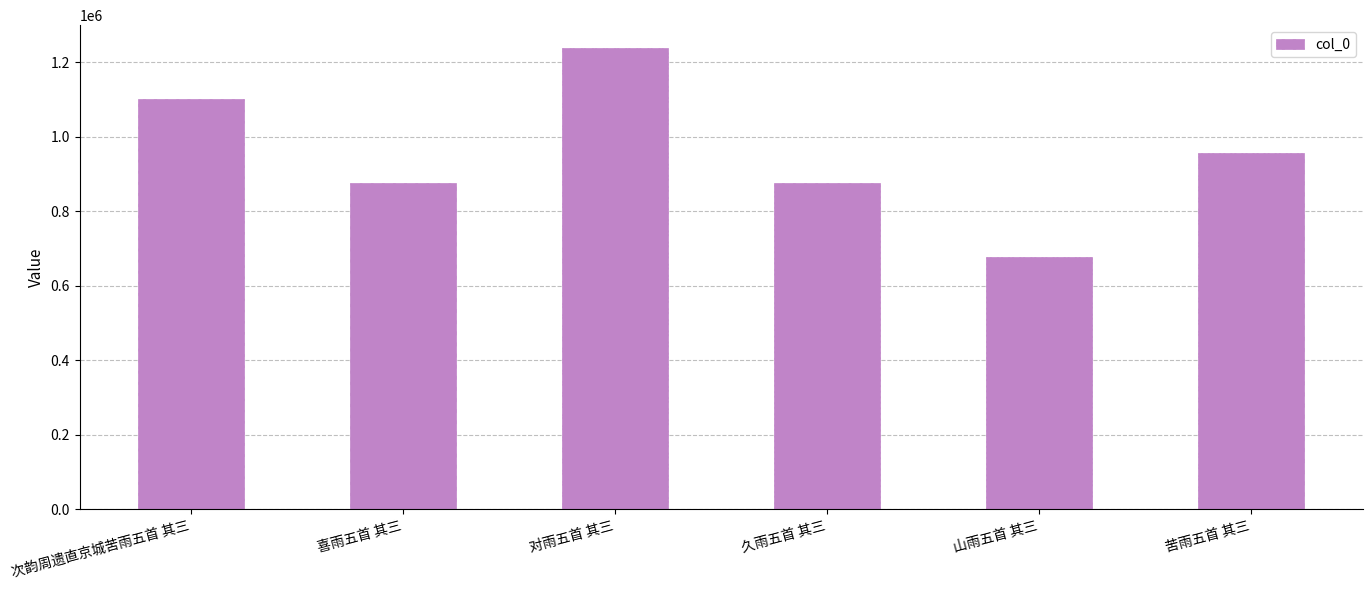

What is the label of the 1st bar from the right?

苦雨五首 其三